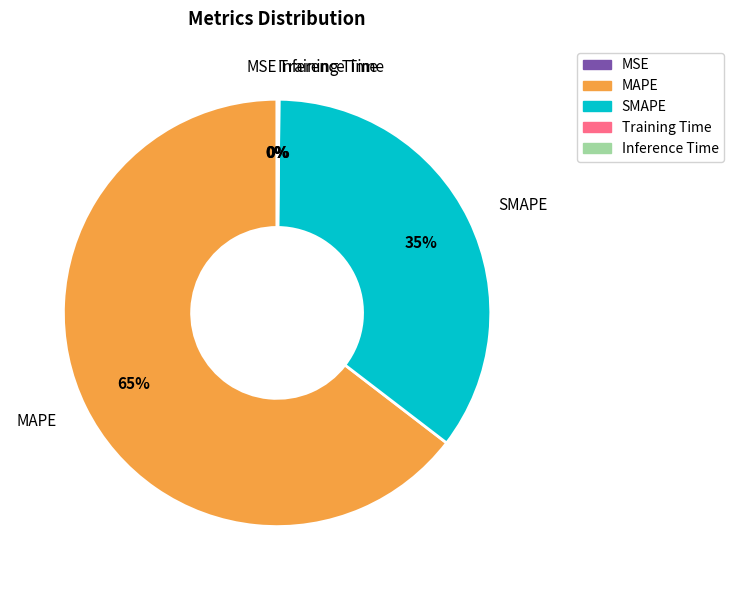

True or false: SMAPE accounts for 43% of the total.

False